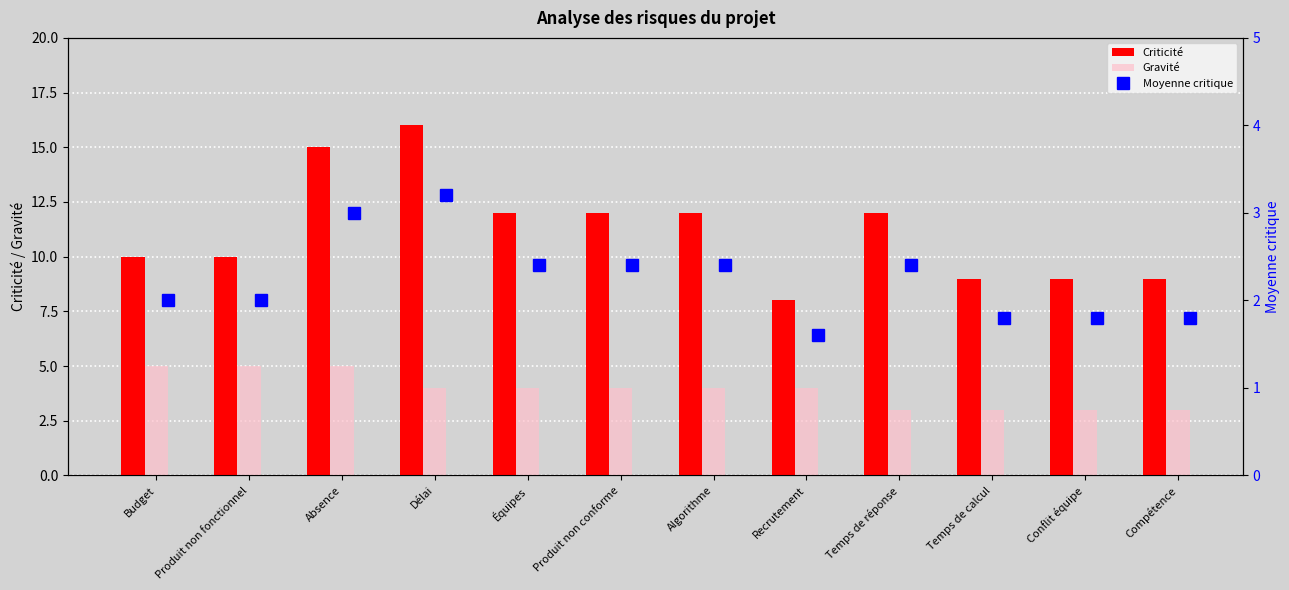

What is the sum of all Moyenne critique values?

26.8